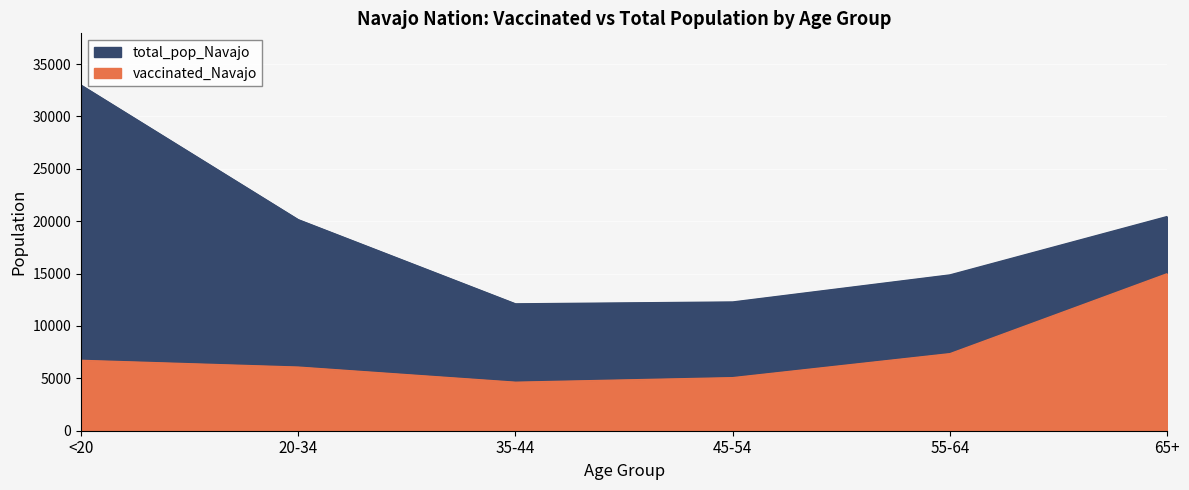

True or false: total_pop_Navajo has more than 0 points higher than both neighbors.

False